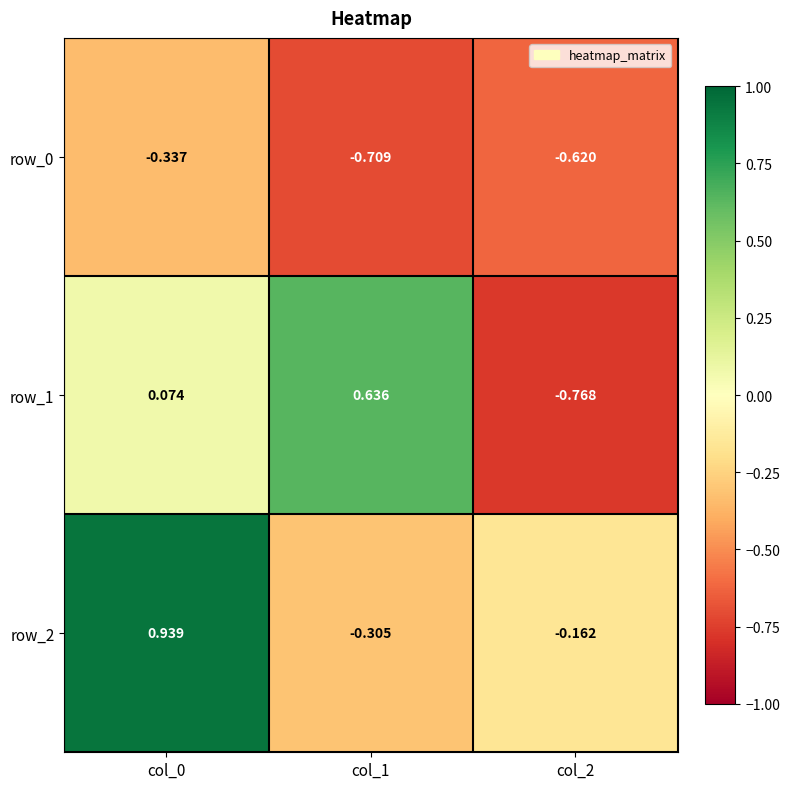

Is the value of row_1 at col_1 greater than the value of row_2 at col_0?

No